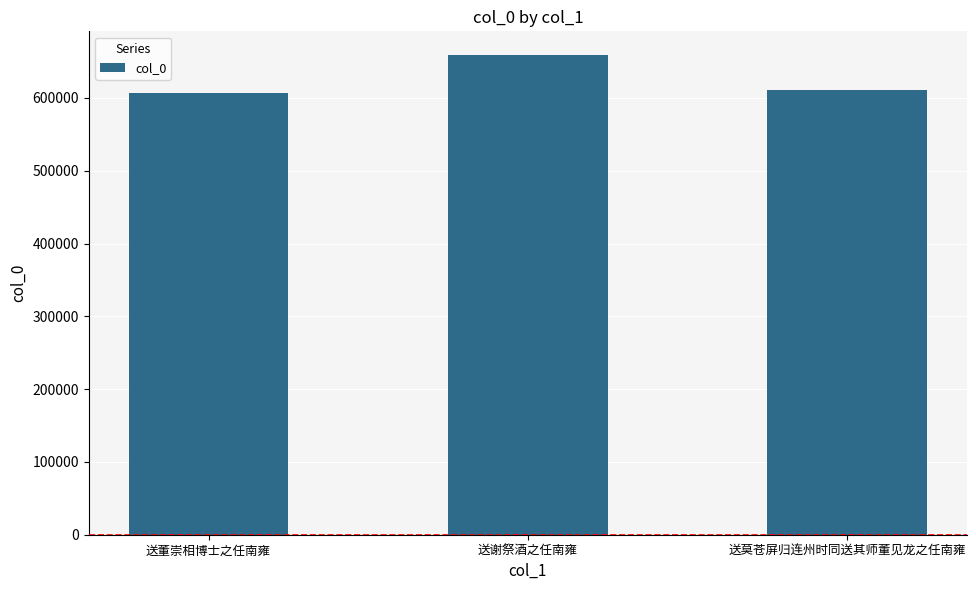

What is the sum of all values?

1875637